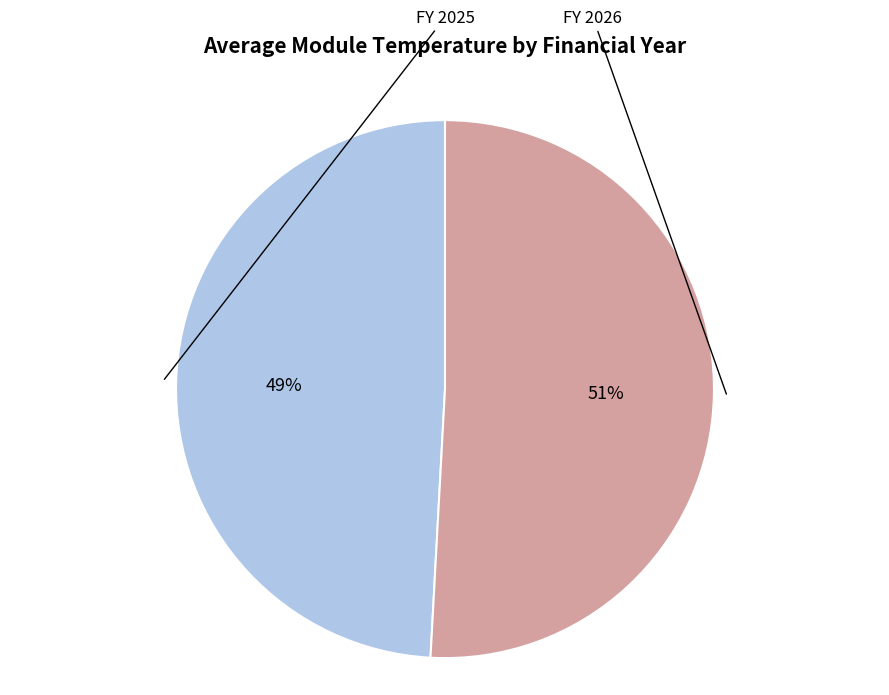

To the nearest percent, what is the difference between the largest and smallest slice percentages?

2%